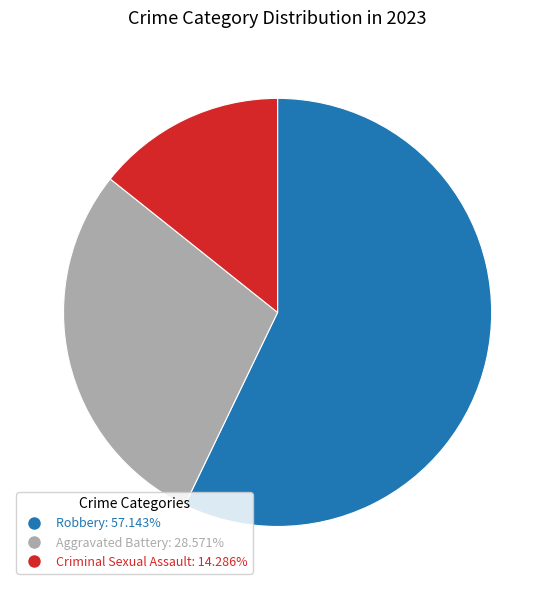

Is there a majority slice in this chart?

Yes